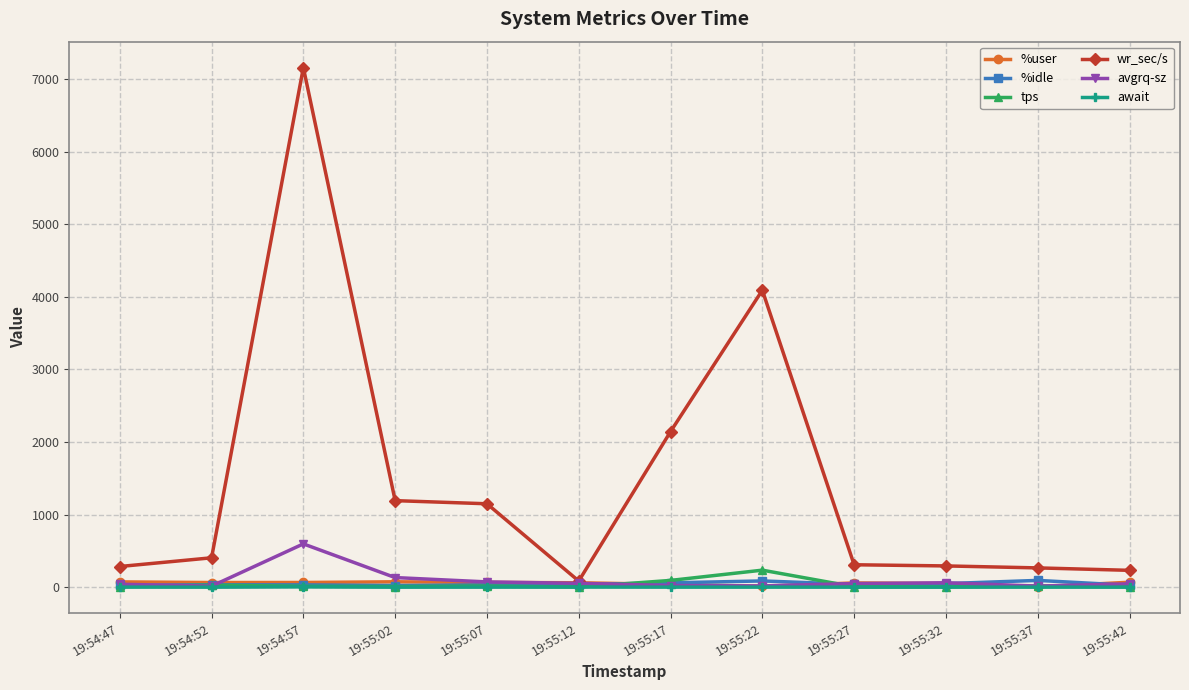

True or false: wr_sec/s has more than 0 interior local peaks.

True